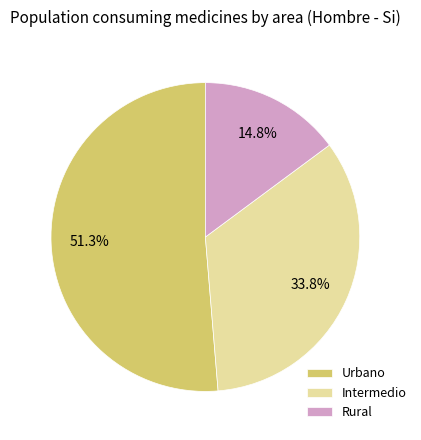

What is the largest slice in the pie chart?

Urbano